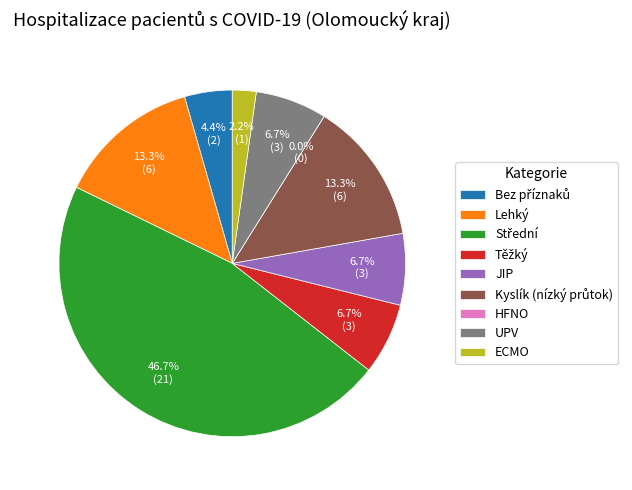

Which slice is the largest?

Střední